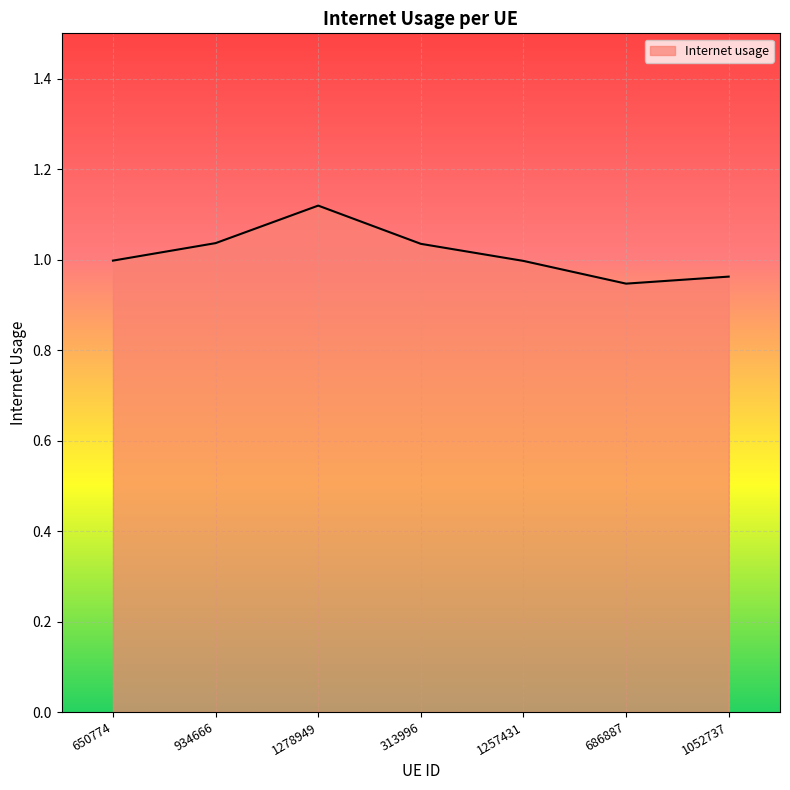

Where is the first local maximum?

1278949